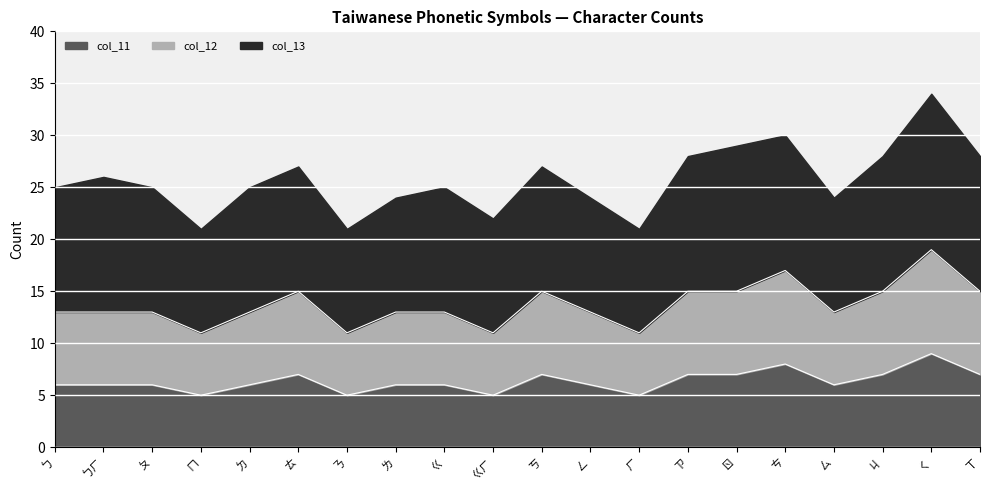

How many interior local valleys does the col_12 series have?

5